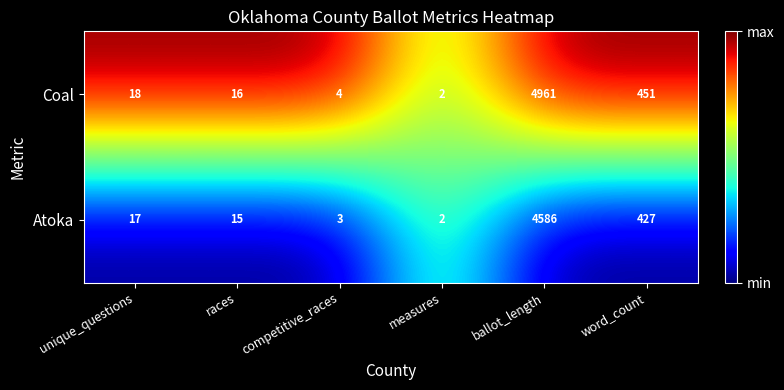

The value of Atoka at measures is 2. True or false?

True